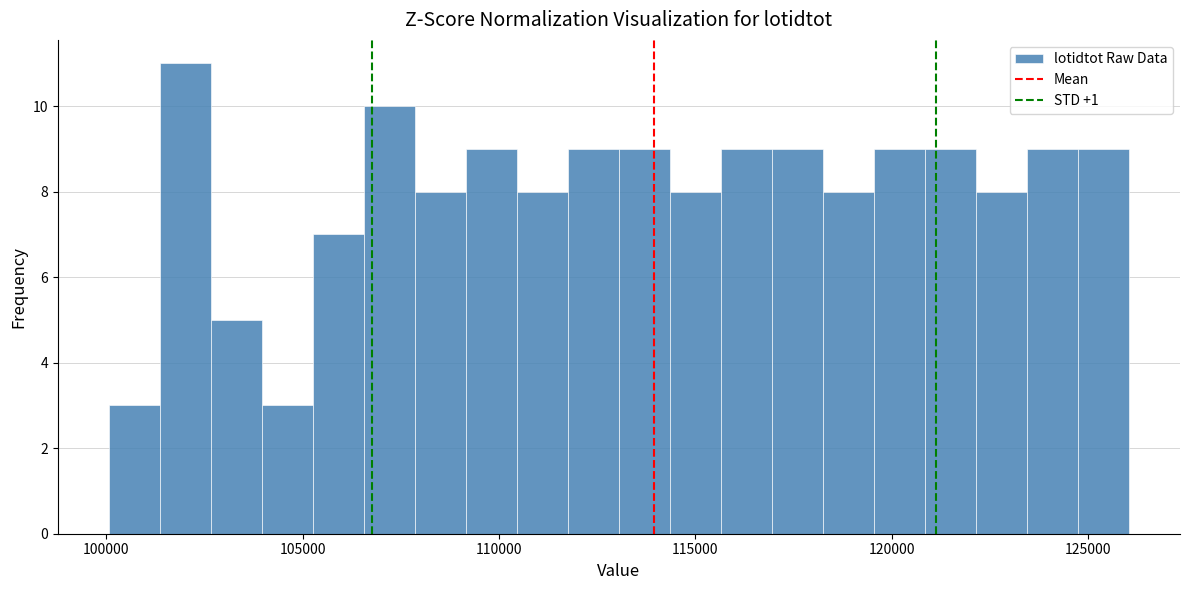

Read against the x-axis, roughly where is the centre of the tallest bar?

102000